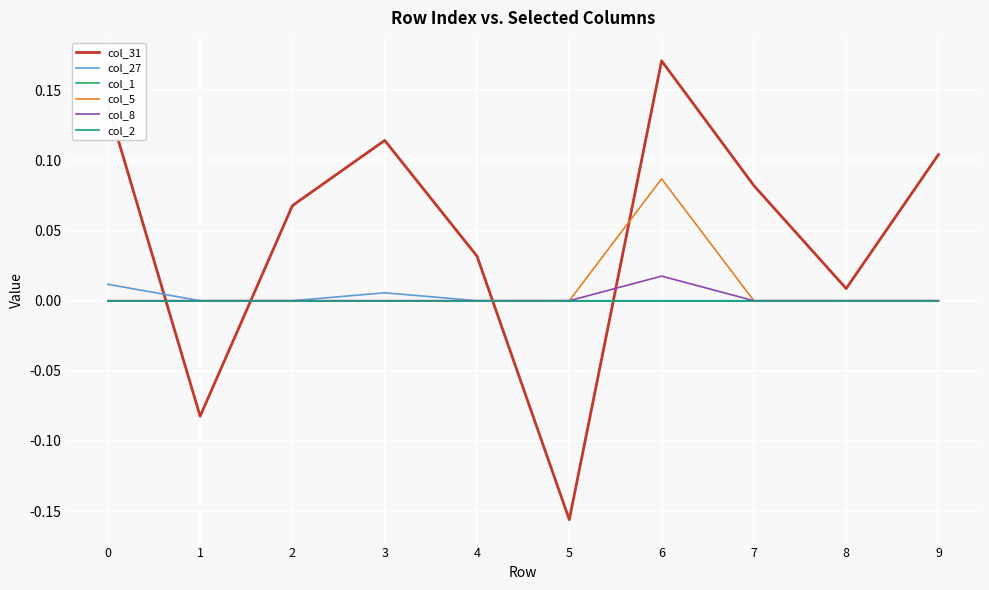

Which has a higher value, 6 or 9?

6